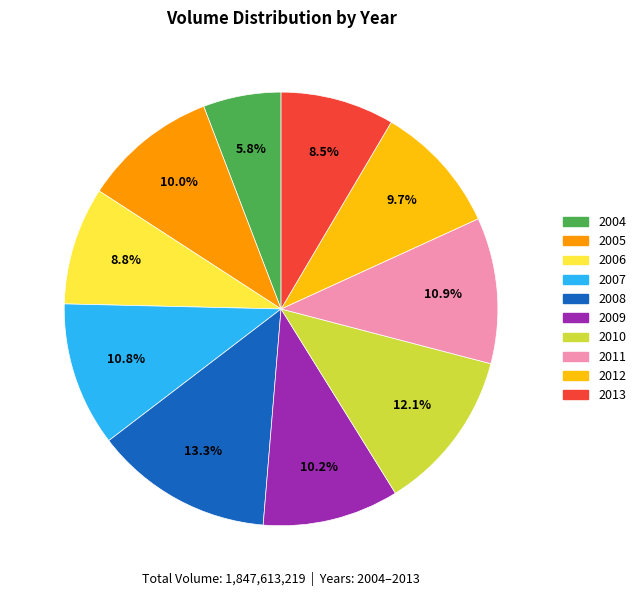

Does any single category account for the majority?

No